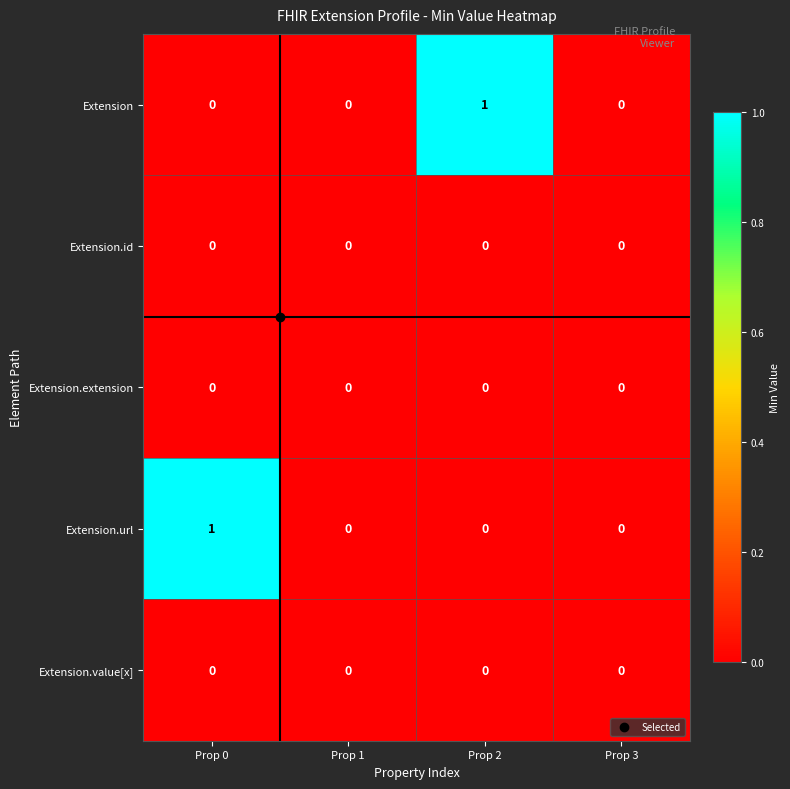

At which label does Extension.url reach its peak?

Prop 0